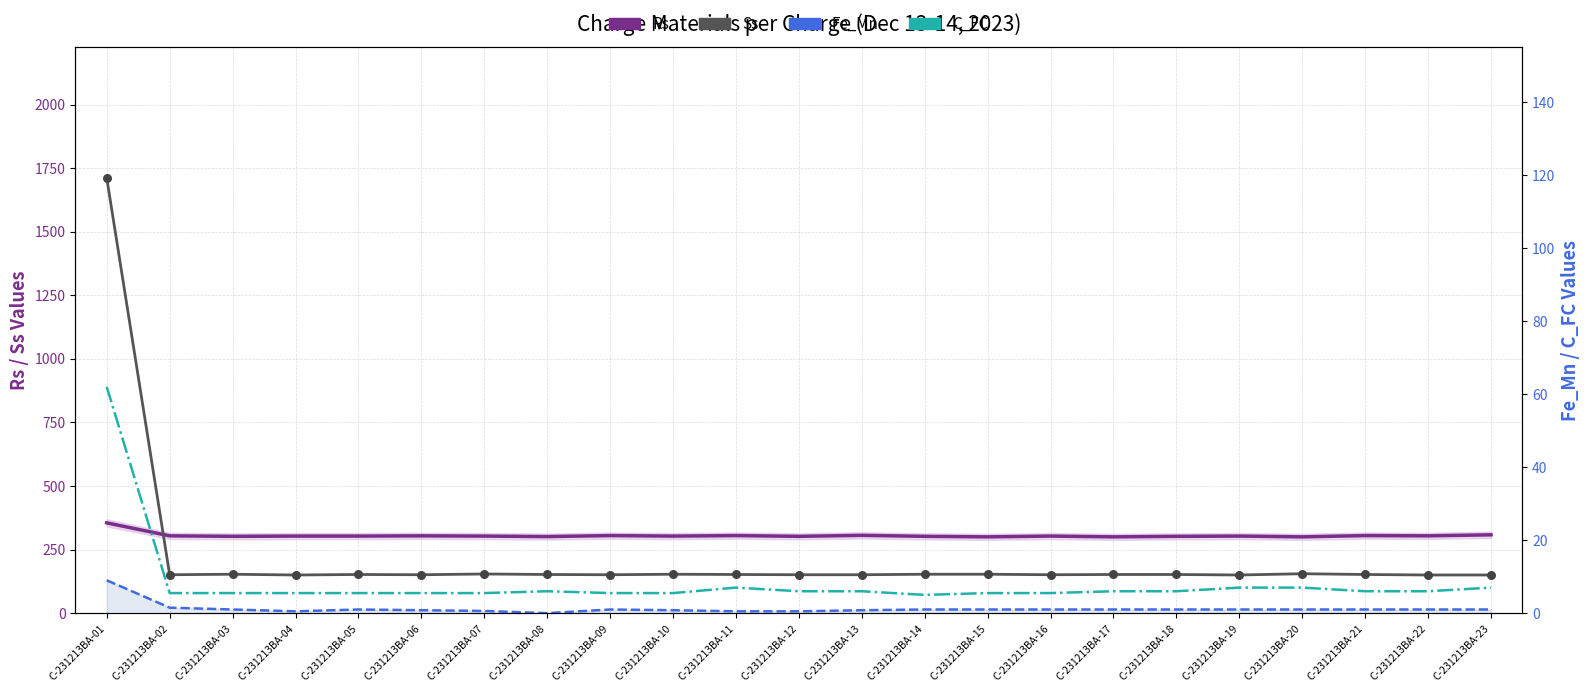

Which series has the widest spread of Y values?

Ss